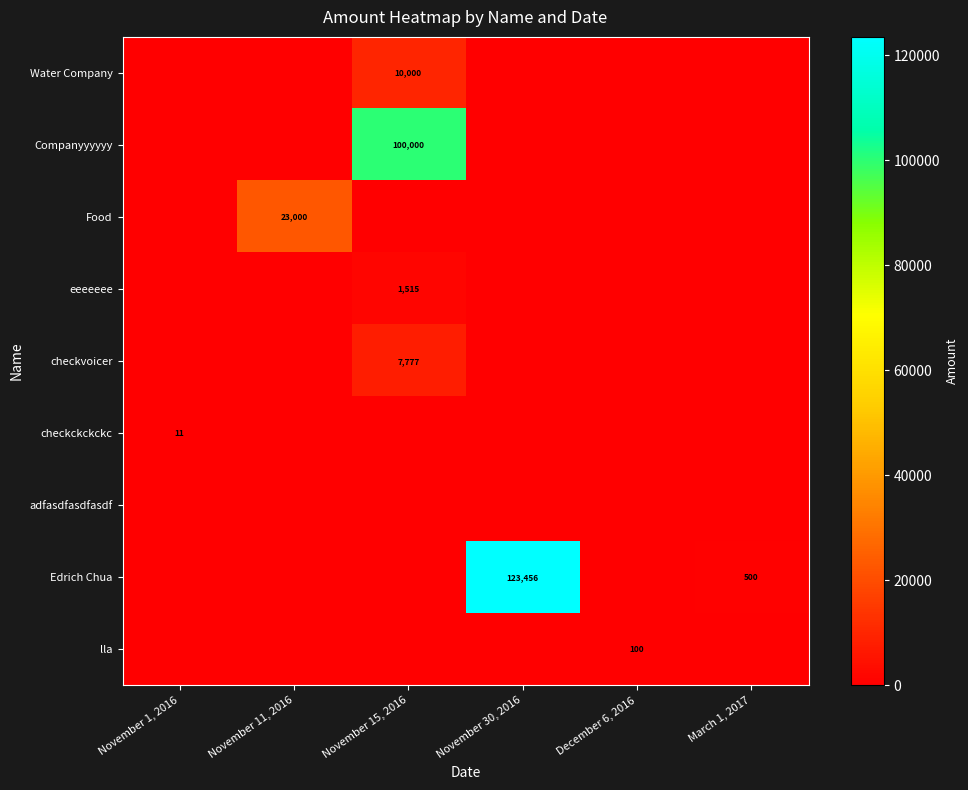

Is it true that checkvoicer equals 12350 at November 15, 2016?

False